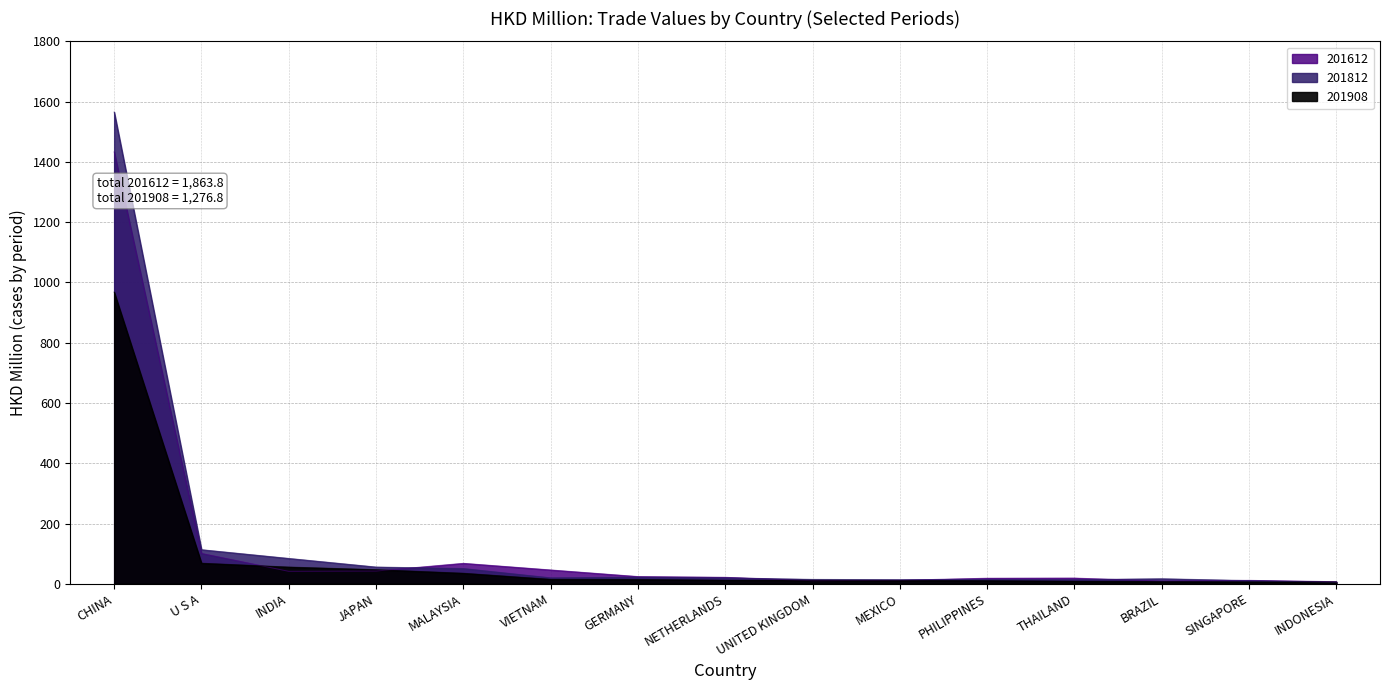

The 201908 series shows 11.2 at MEXICO. True or false?

True